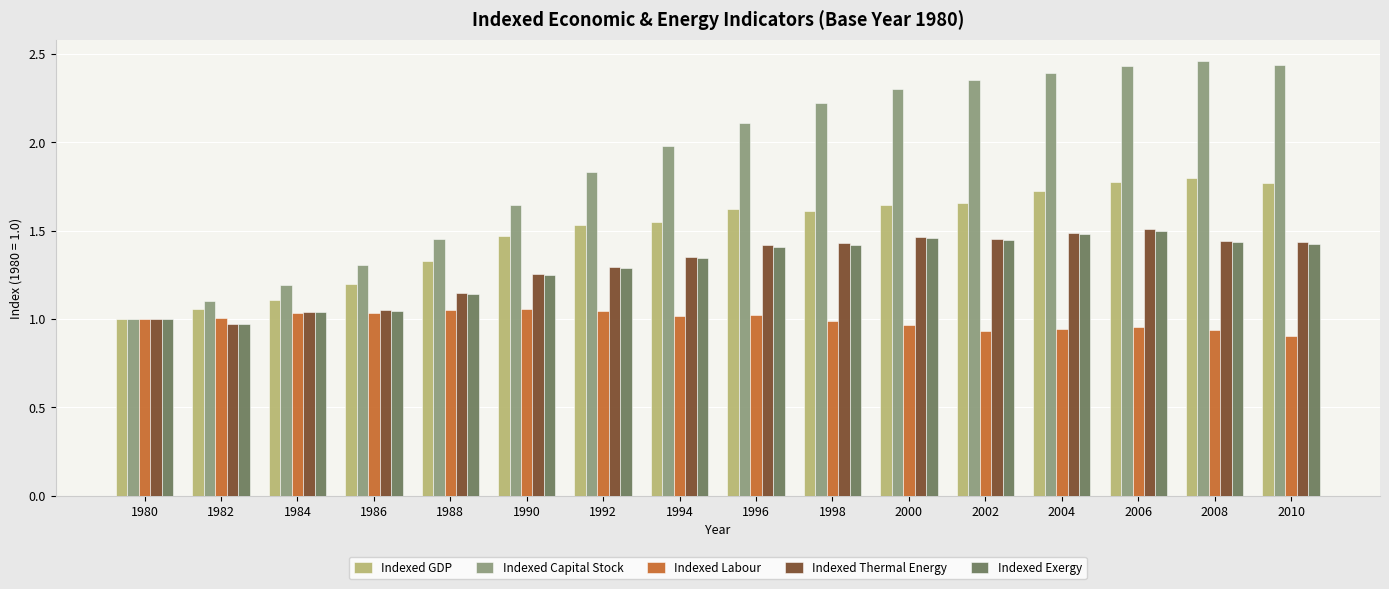

What is the difference between the maximum and minimum values in the Indexed Labour series?

0.2